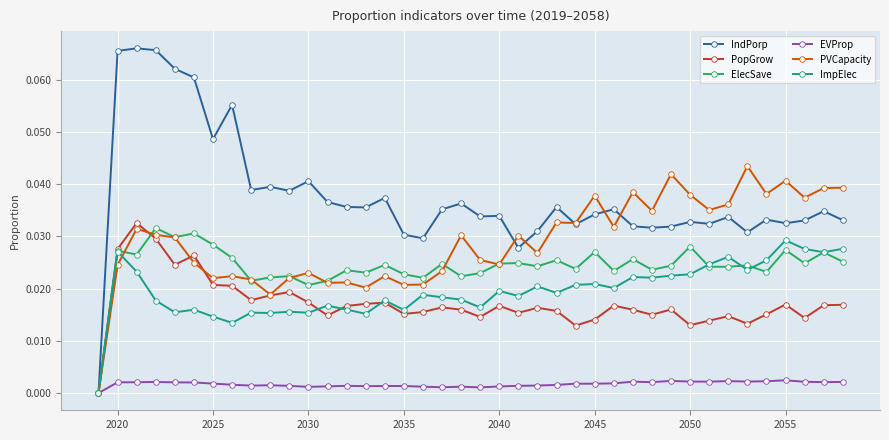

Which series has the widest spread of values?

IndPorp